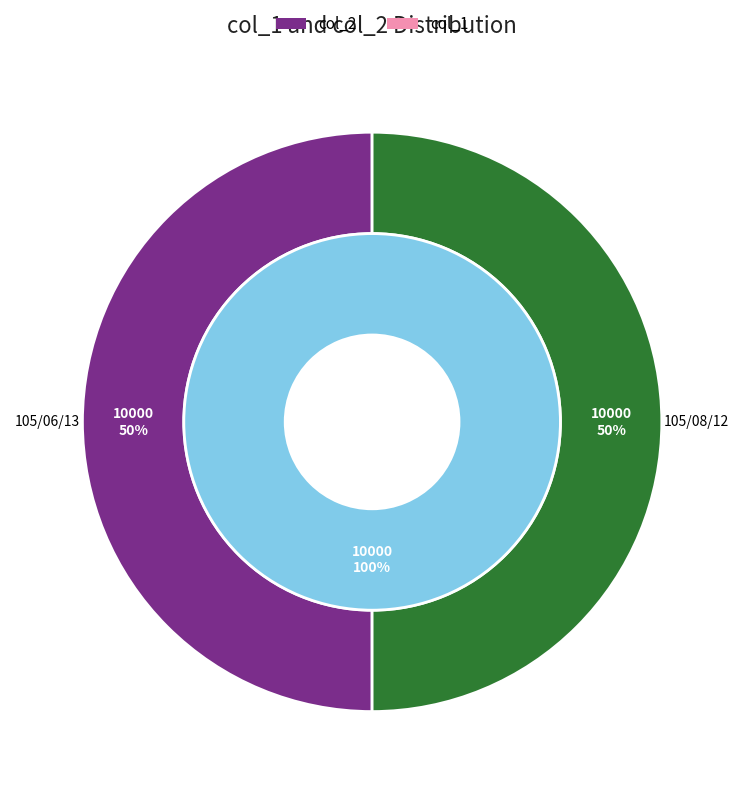

True or false: 105/06/13 accounts for 60% of the total.

False